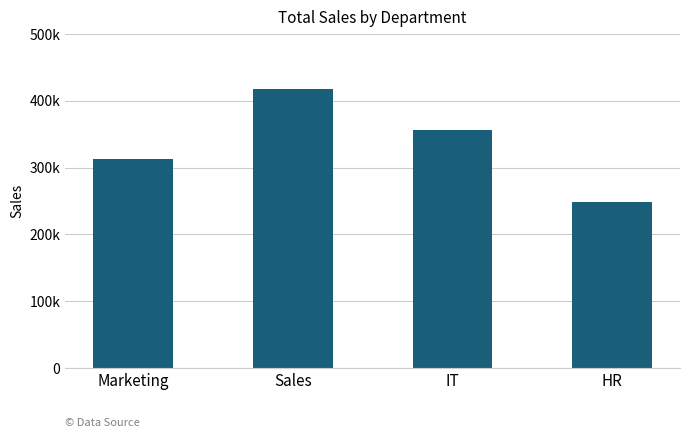

What position from the left is Sales?

2